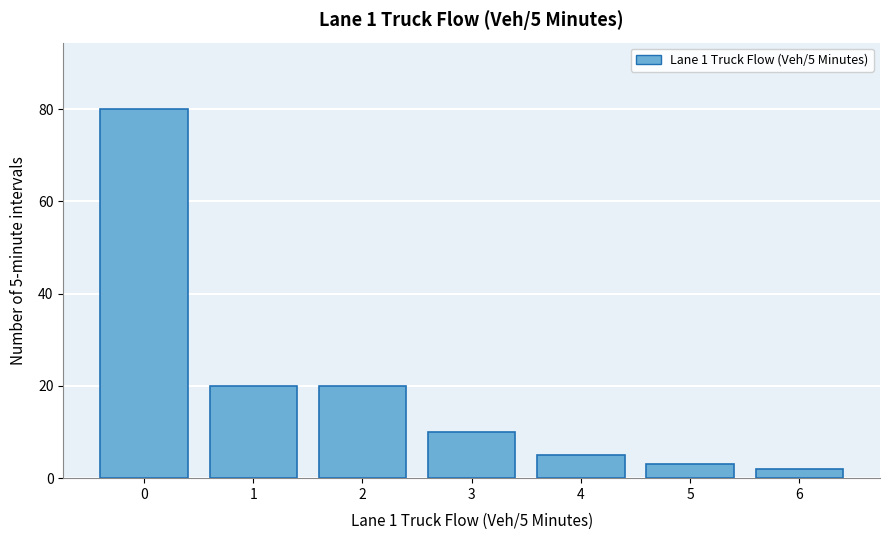

Reading left to right, extract all data points from this chart.

80	20	20	10	5	3	2